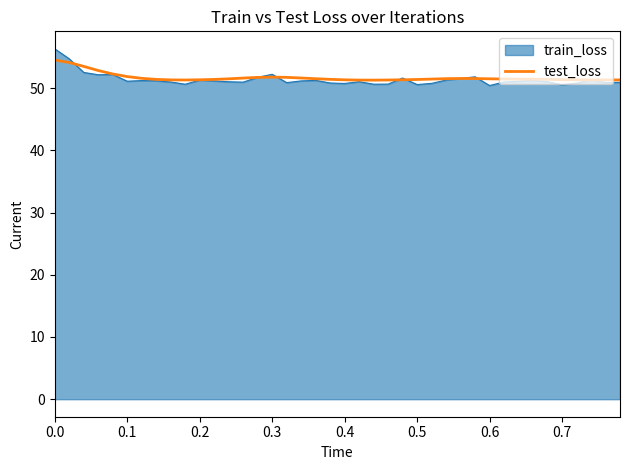

Which series has the largest range (max minus min)?

train_loss